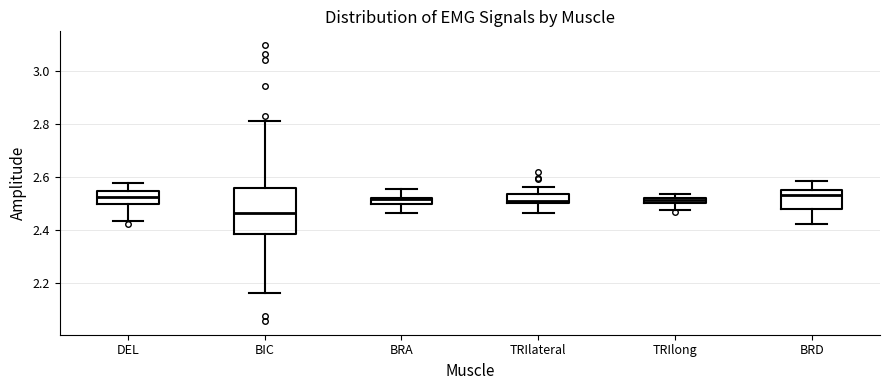

Comparing the boxes themselves (not the whiskers), which one is the tallest?

BIC